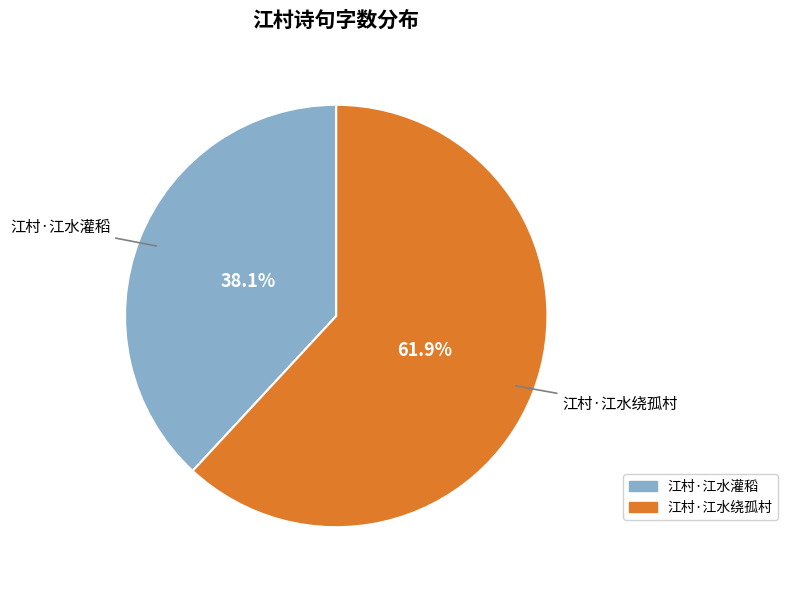

Is 江村·江水绕孤村 the majority of the pie?

Yes